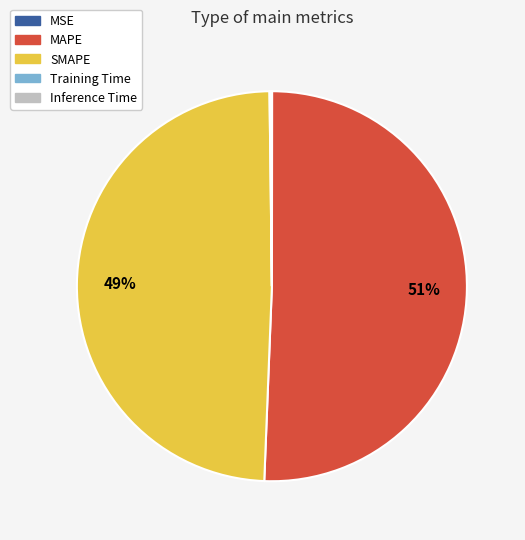

What is the largest slice in the pie chart?

MAPE